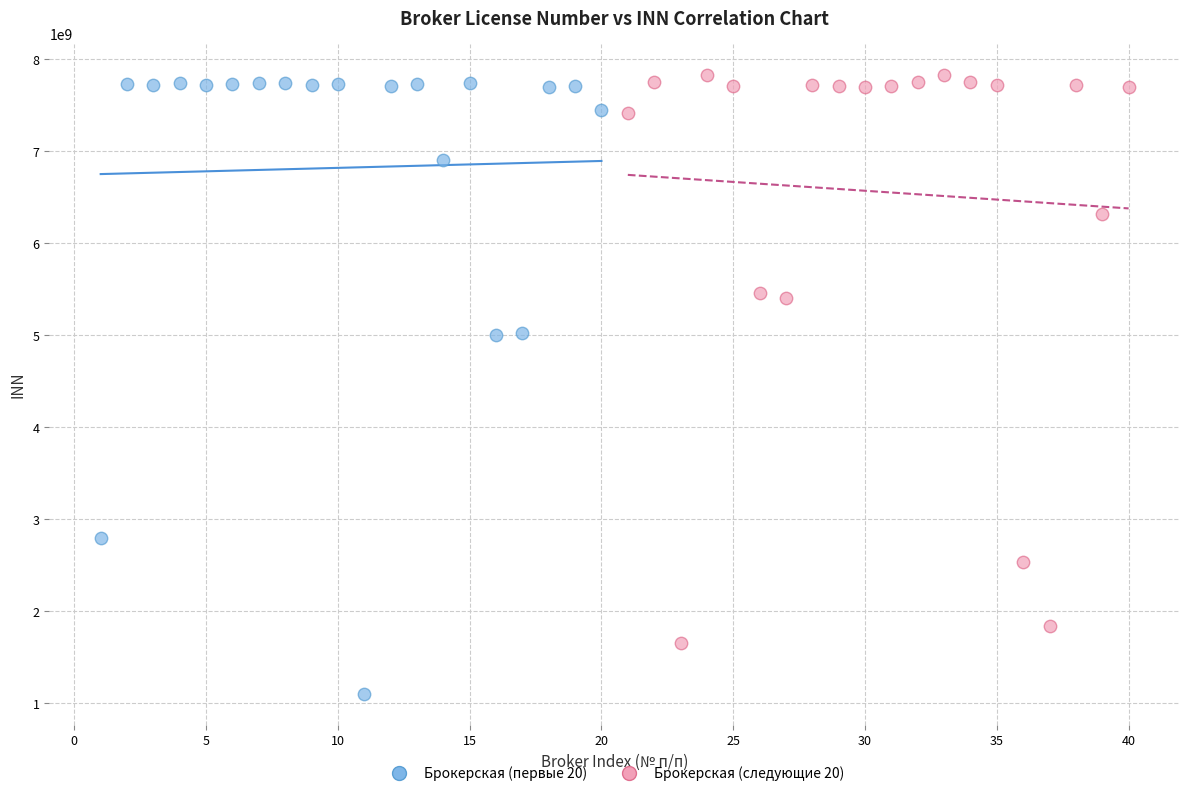

Which series contains the lowest Y value?

Брокерская (первые 20)